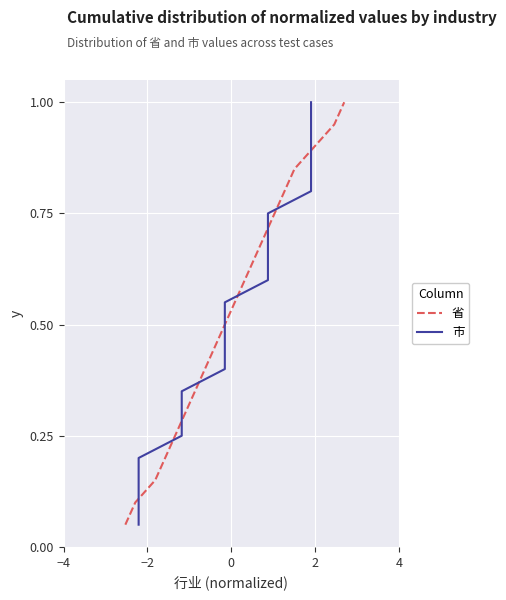

Reading right to left, what are all the values shown in this chart?

省: 1.0	0.9	0.9	0.8	0.8	0.8	0.7	0.7	0.6	0.6	0.5	0.5	0.4	0.3	0.3	0.2	0.2	0.1	0.1	0.1
市: 1.0	0.9	0.9	0.8	0.8	0.8	0.7	0.7	0.6	0.6	0.5	0.5	0.4	0.3	0.3	0.2	0.2	0.1	0.1	0.1